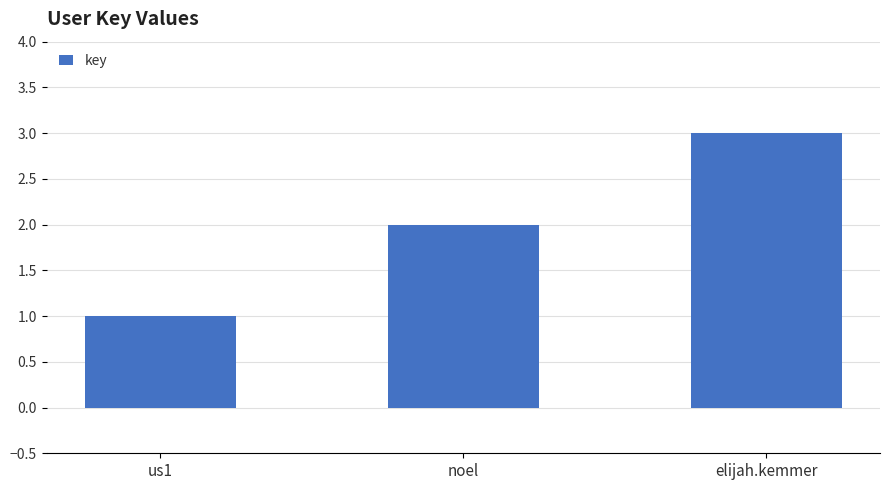

Rank the categories by value from highest to lowest.

elijah.kemmer, noel, us1